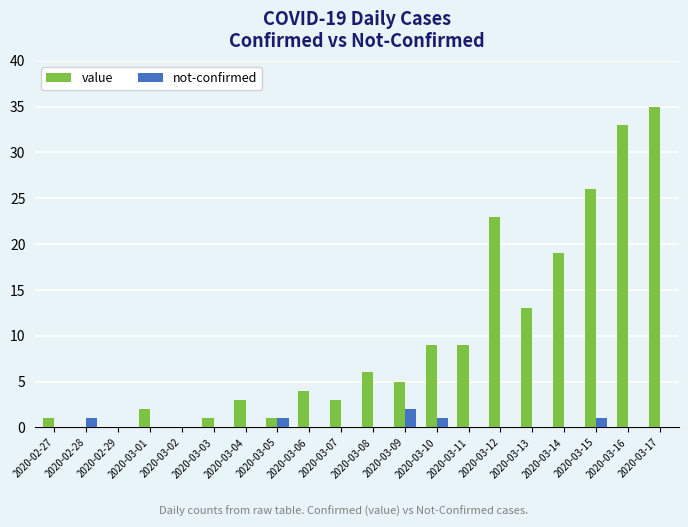

Reading right to left, what are all the values shown in this chart?

value: 2020-03-17=35	2020-03-16=33	2020-03-15=26	2020-03-14=19	2020-03-13=13	2020-03-12=23	2020-03-11=9	2020-03-10=9	2020-03-09=5	2020-03-08=6	2020-03-07=3	2020-03-06=4	2020-03-05=1	2020-03-04=3	2020-03-03=1	2020-03-02=0	2020-03-01=2	2020-02-29=0	2020-02-28=0	2020-02-27=1
not-confirmed: 2020-03-17=0	2020-03-16=0	2020-03-15=1	2020-03-14=0	2020-03-13=0	2020-03-12=0	2020-03-11=0	2020-03-10=1	2020-03-09=2	2020-03-08=0	2020-03-07=0	2020-03-06=0	2020-03-05=1	2020-03-04=0	2020-03-03=0	2020-03-02=0	2020-03-01=0	2020-02-29=0	2020-02-28=1	2020-02-27=0